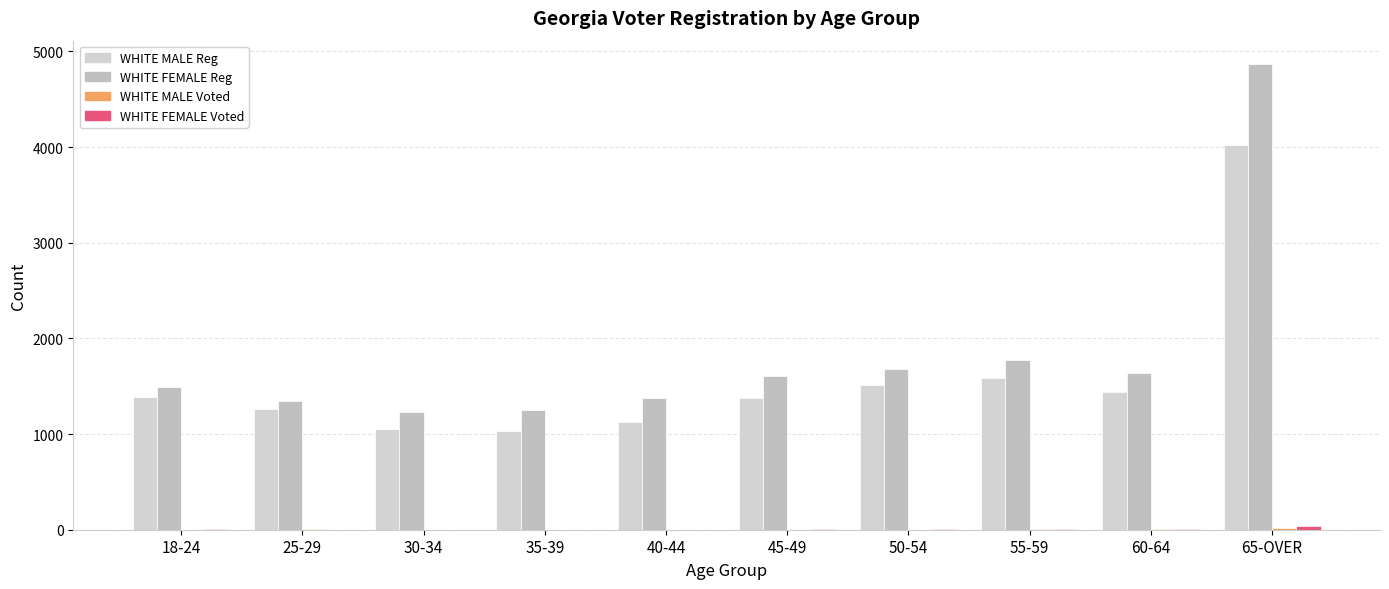

How many series are shown in this chart?

4